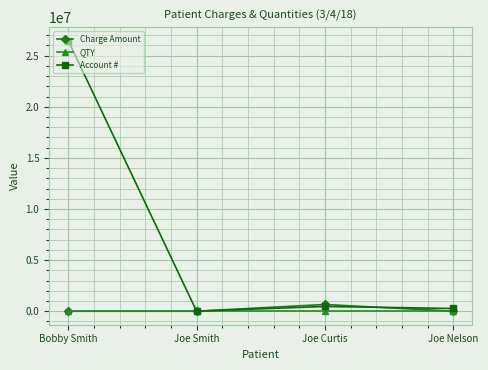

What is the spread (max minus min) of values at Joe Curtis?

656541